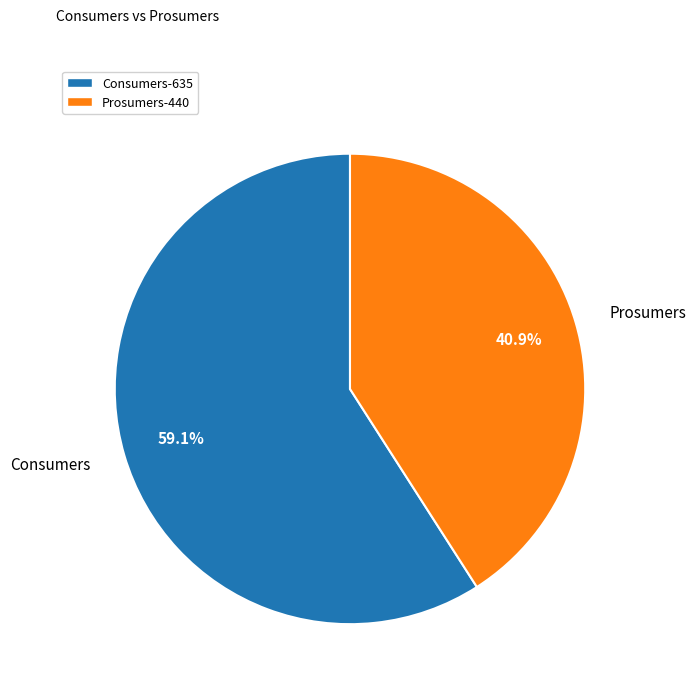

Which category has the smallest portion of the pie?

Prosumers